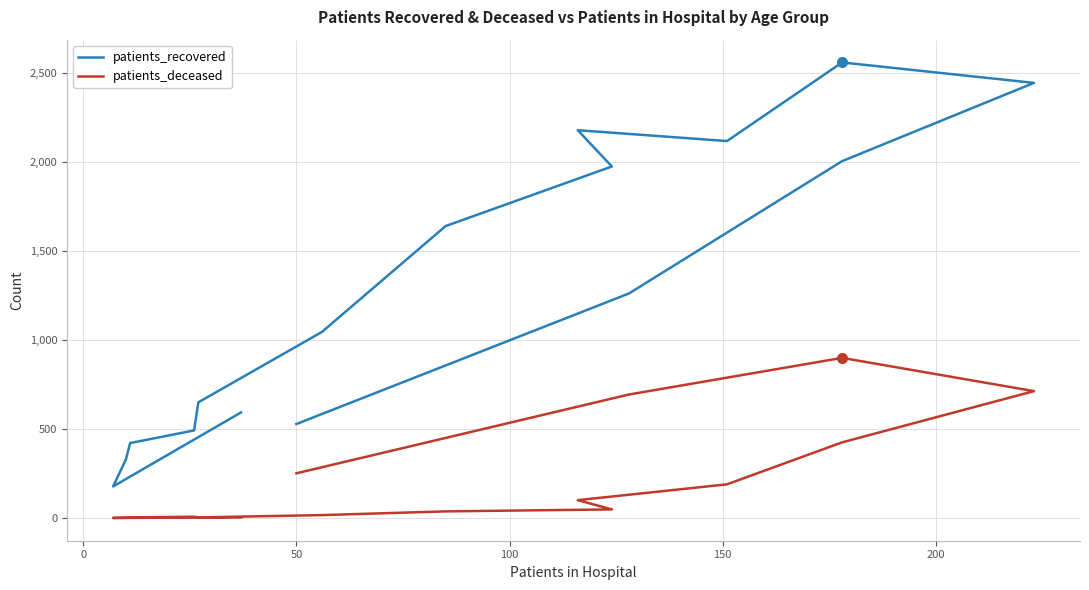

Is this an area chart (filled region under the line)?

No